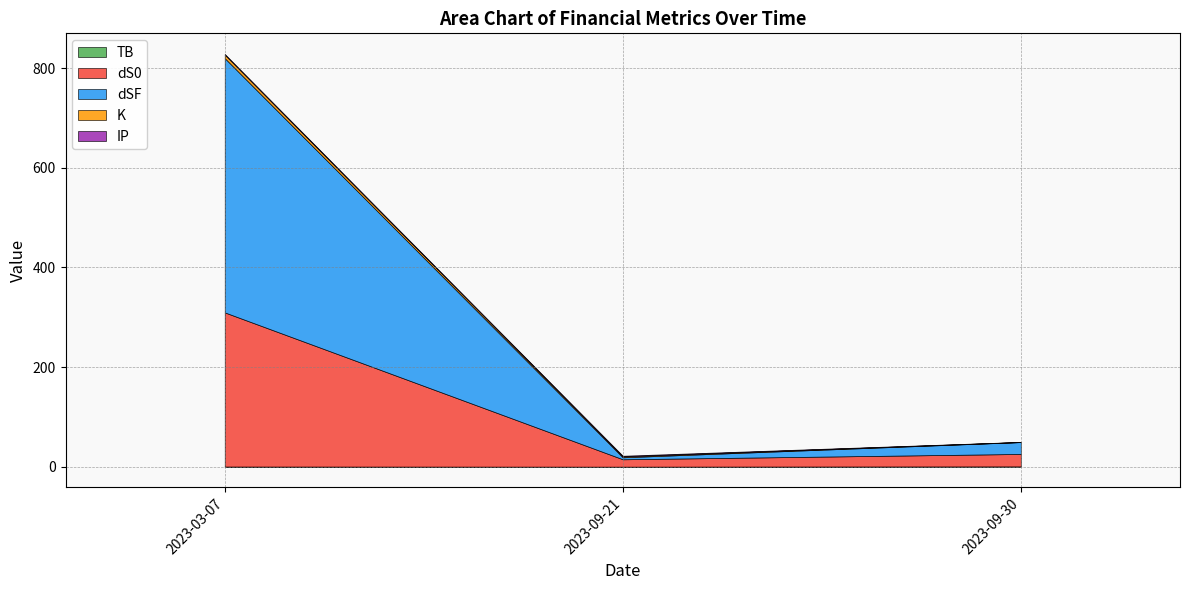

Rank the series at 2023-09-30 from highest to lowest value.

dS0, dSF, TB, IP, K